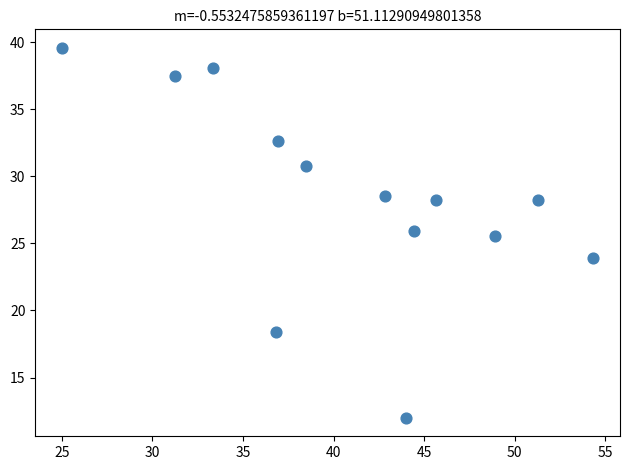

What Y value in the scatter plot is closest to 25?

25.5